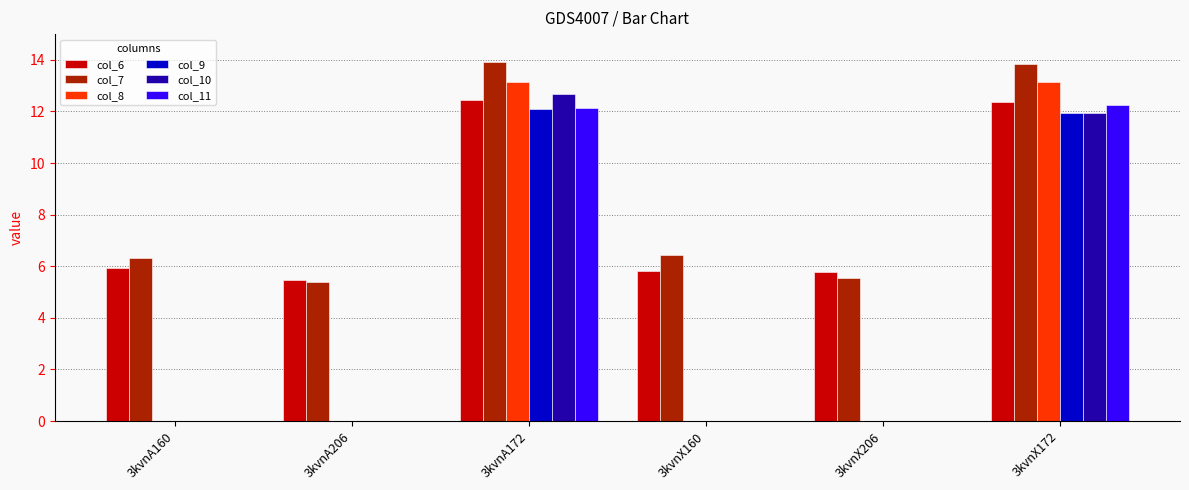

Which series has the largest total across all categories?

col_7